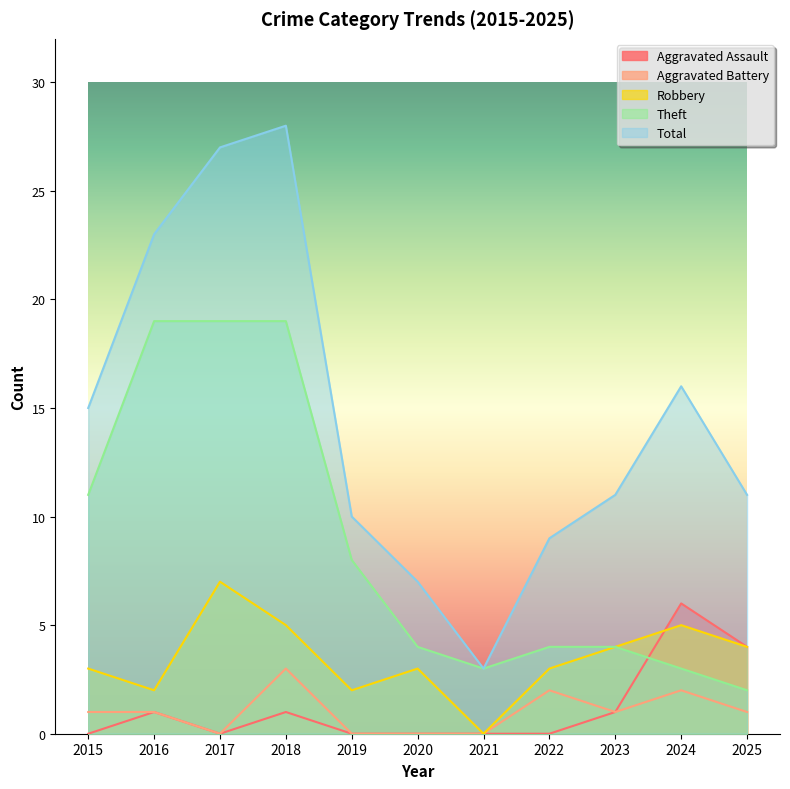

What is the value of the Theft point at the 3rd from the left?

19